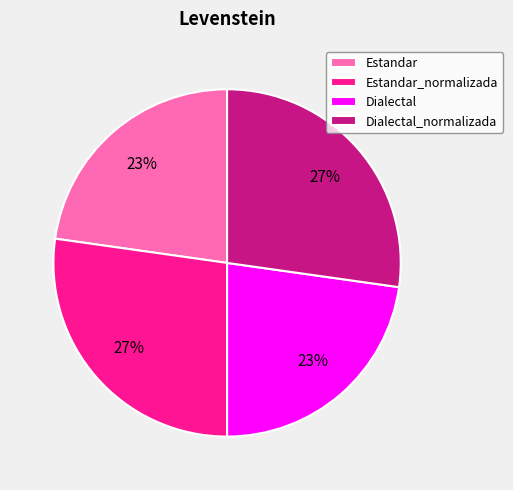

Do Estandar and Dialectal together represent more than half of the pie?

No